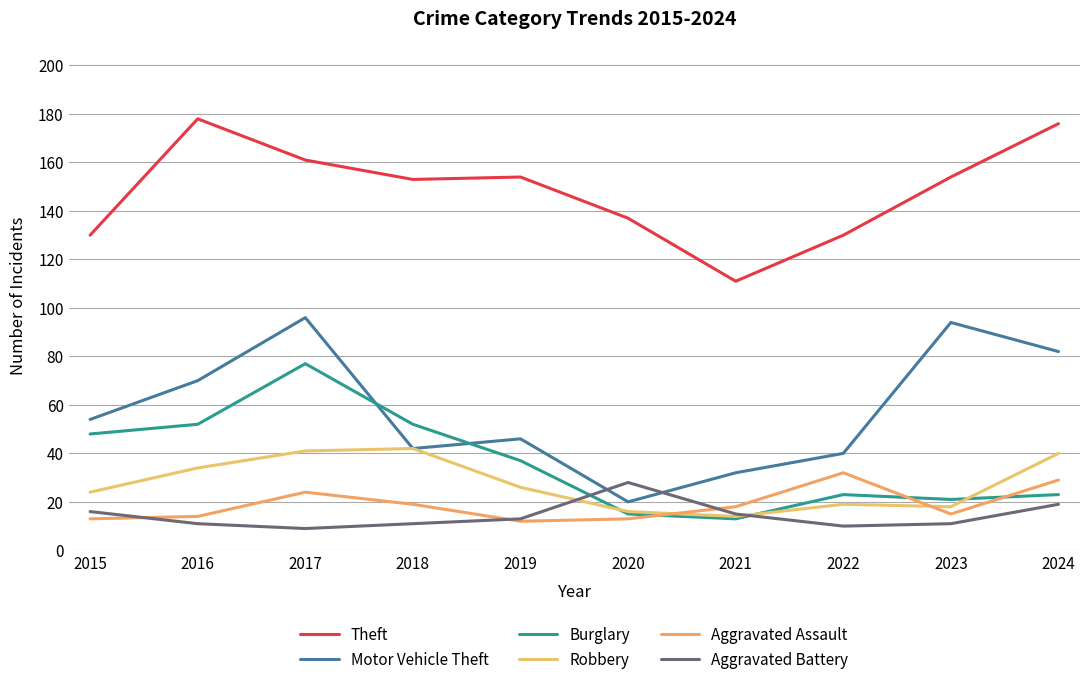

After their last crossing, which series has the higher values: Burglary or Aggravated Assault?

Aggravated Assault